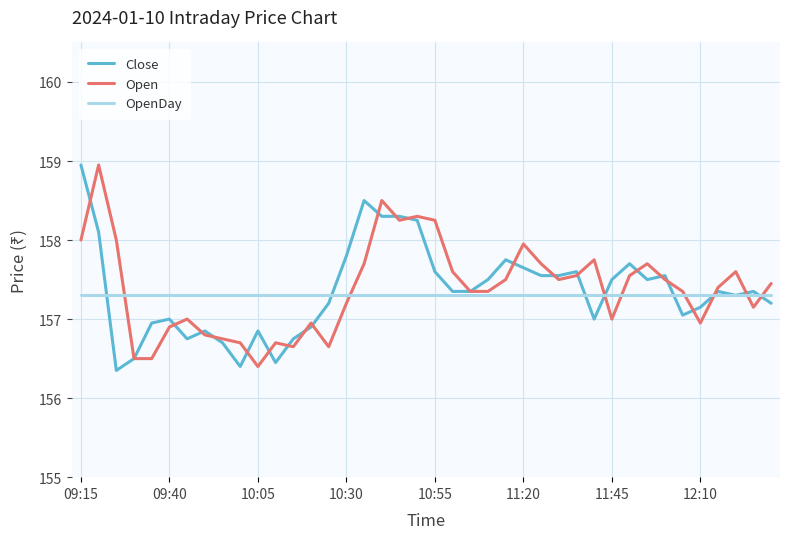

At how many categories does at least one series exceed 158?

7